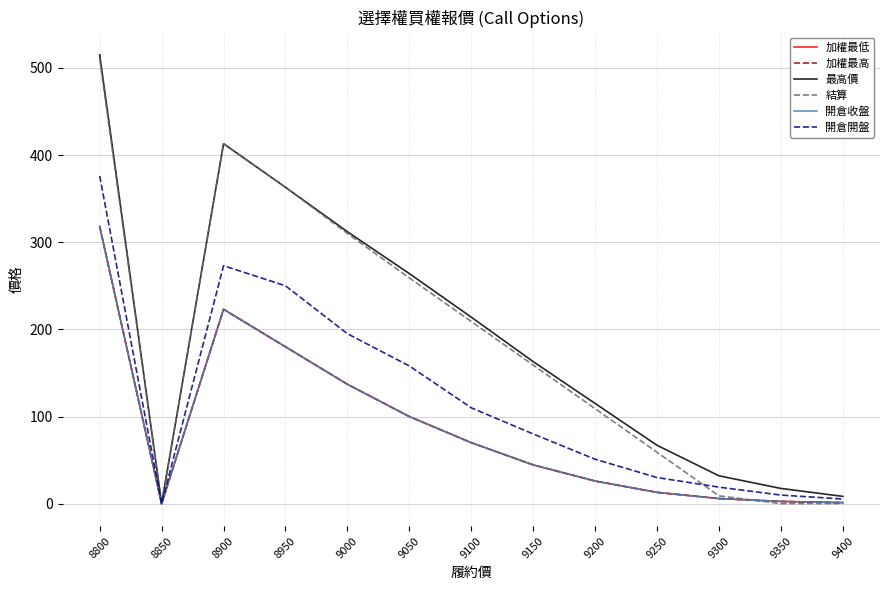

How many lines are shown in the chart?

6